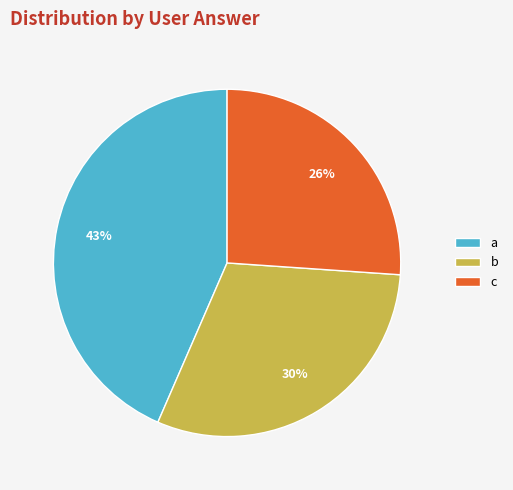

Which slice is the largest?

a